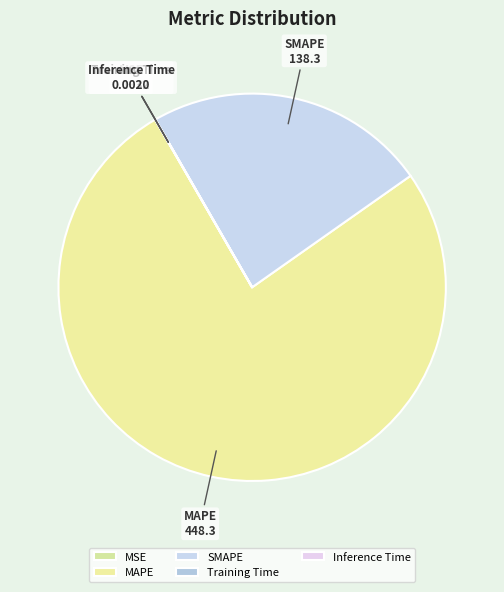

Is it true that MAPE is 76% of the pie?

True